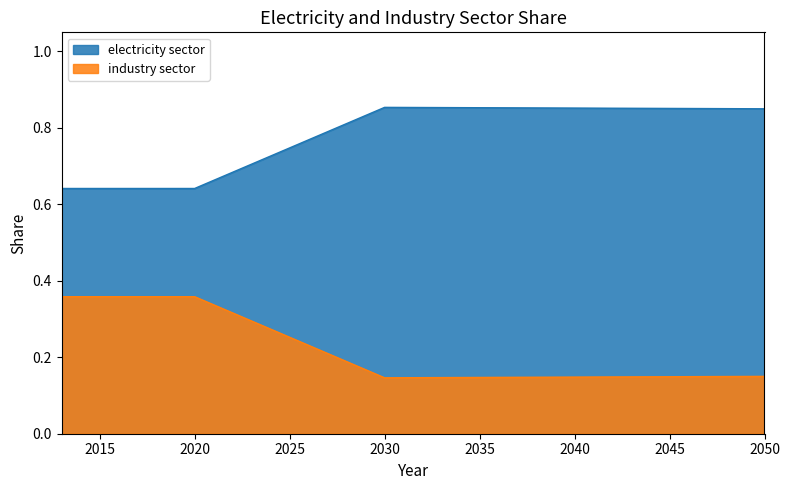

Which series has the largest range (max minus min)?

electricity sector